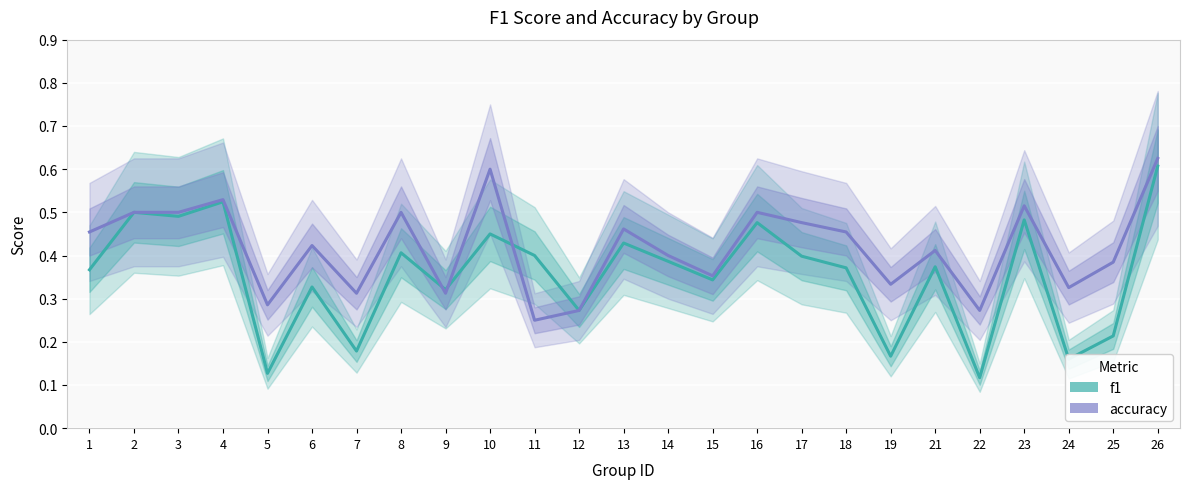

What is the value of the f1 point at the 2nd from the left?

0.5